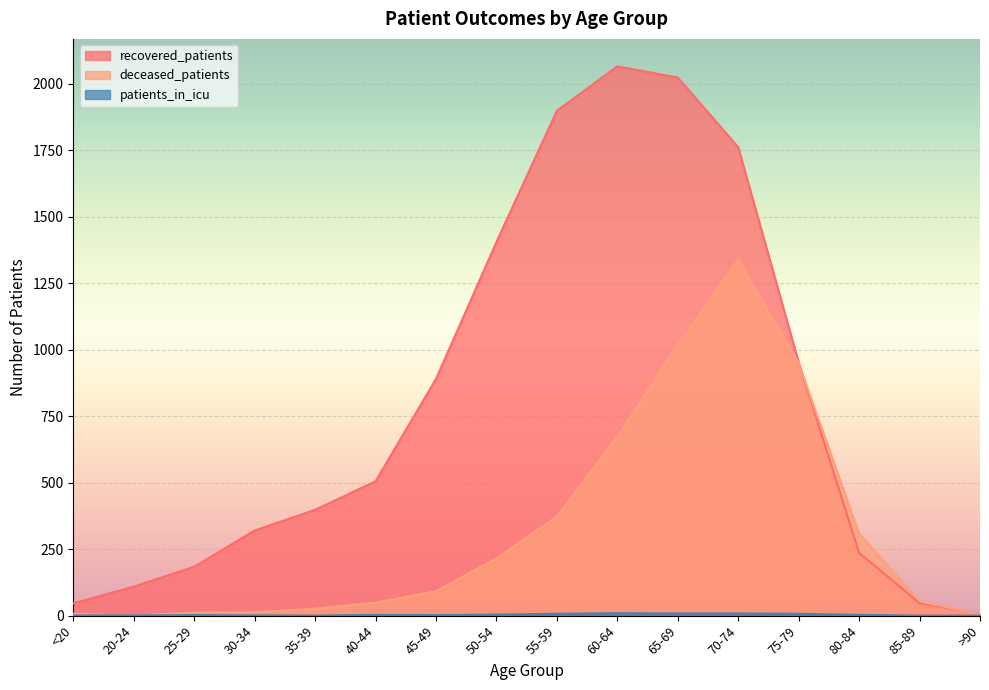

Rank the series by their maximum value, from lowest to highest.

patients_in_icu, deceased_patients, recovered_patients